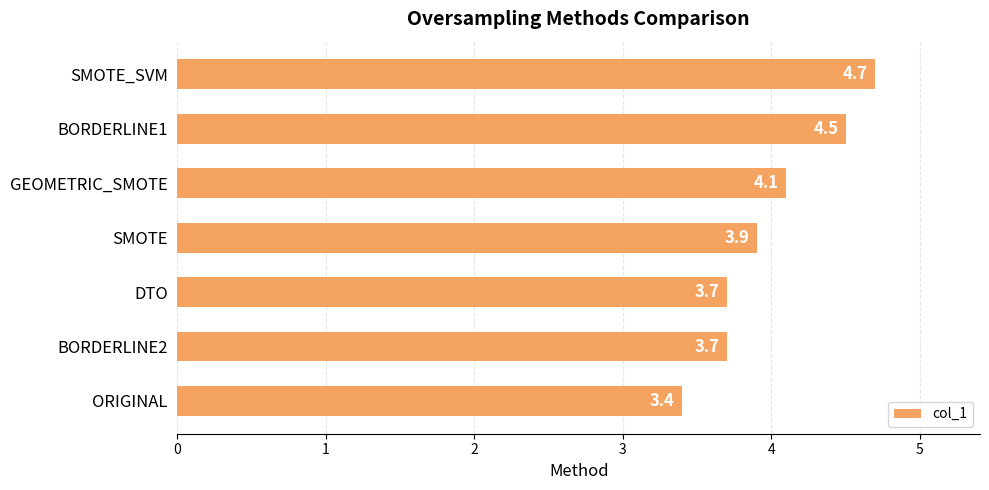

What is the minimum value shown in the chart?

3.4